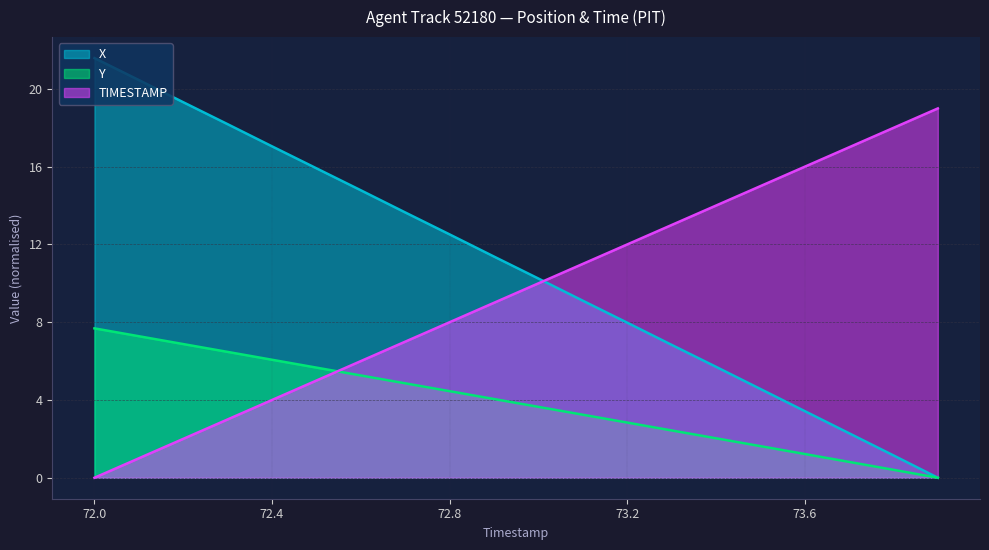

List the series in order of their overall mean, highest first.

X, TIMESTAMP, Y